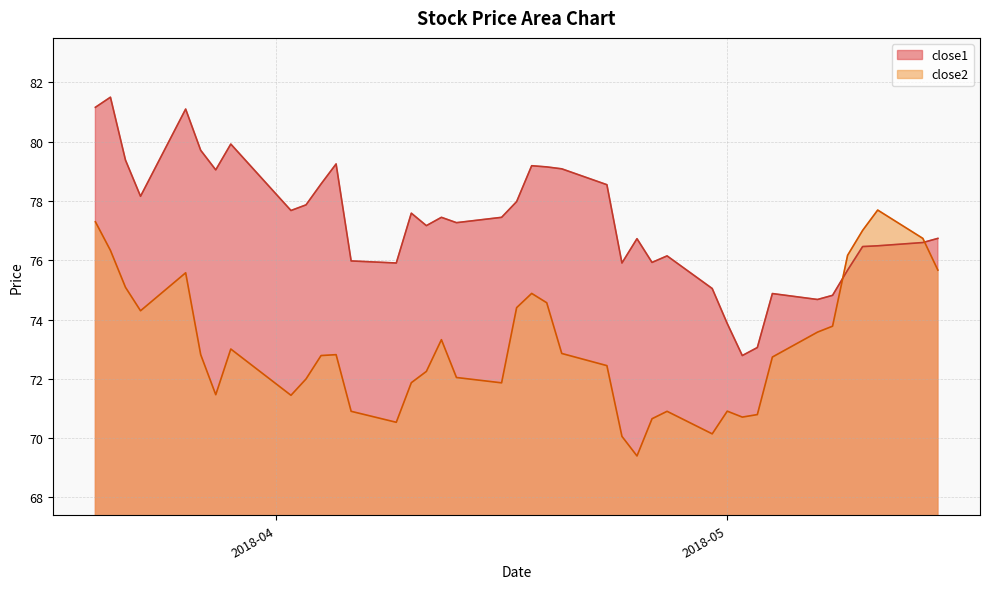

List the series in order of their peak value, highest first.

close1, close2